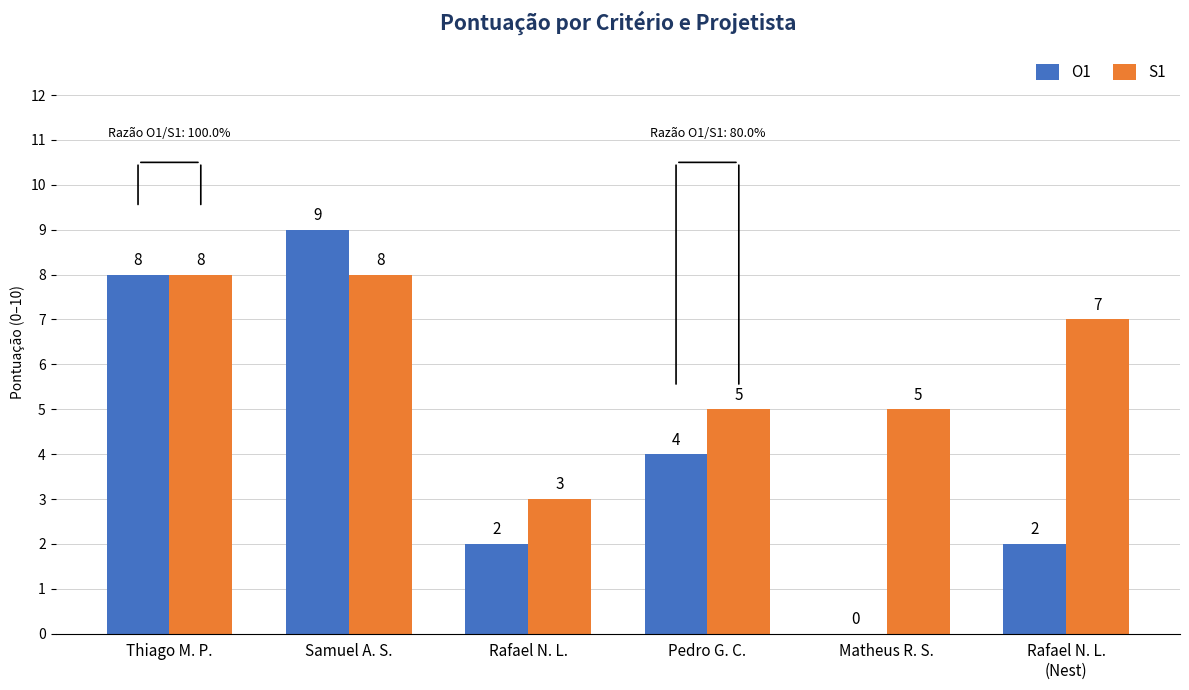

Reading left to right, extract all data points from this chart.

O1: Thiago M. P.=8	Samuel A. S.=9	Rafael N. L.=2	Pedro G. C.=4	Matheus R. S.=0	Rafael N. L.
(Nest)=2
S1: Thiago M. P.=8	Samuel A. S.=8	Rafael N. L.=3	Pedro G. C.=5	Matheus R. S.=5	Rafael N. L.
(Nest)=7